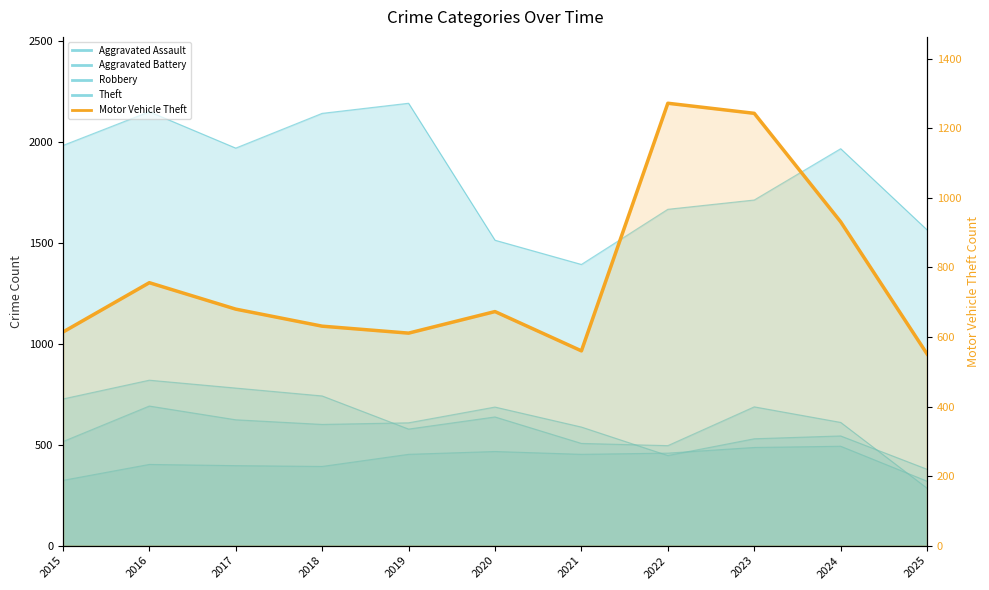

Reading left to right, what are all the values shown in this chart?

2015=614	2016=756	2017=680	2018=631	2019=611	2020=673	2021=560	2022=1272	2023=1243	2024=931	2025=551